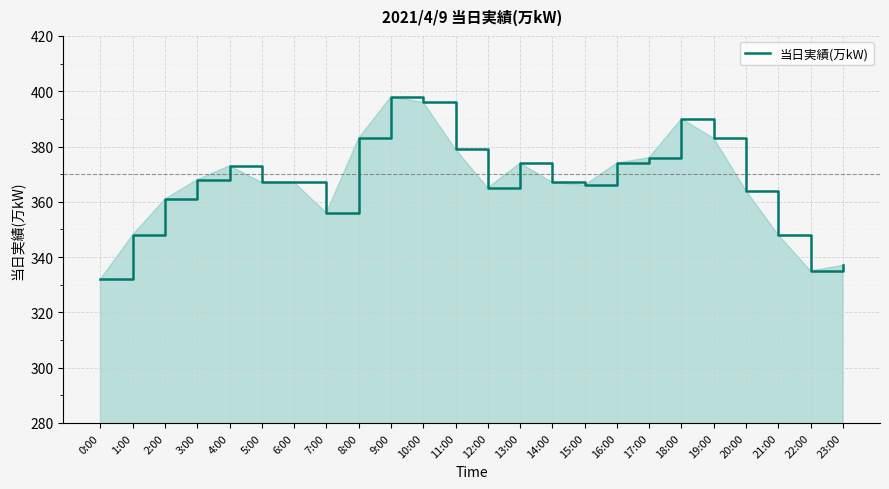

Between 11:00 and 7:00, which is larger?

11:00